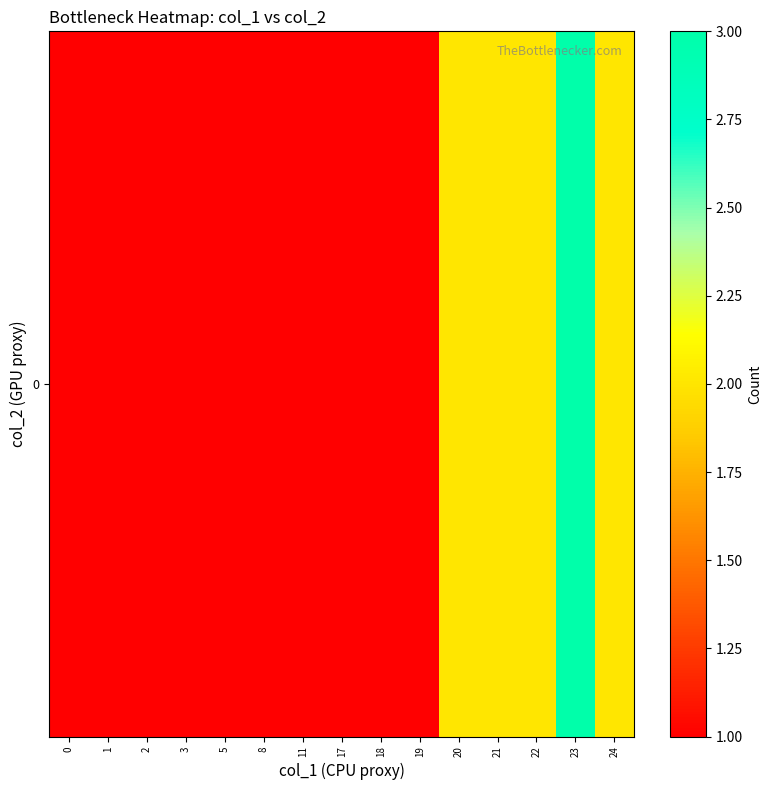

The chart shows a value of 2 at 20. True or false?

True